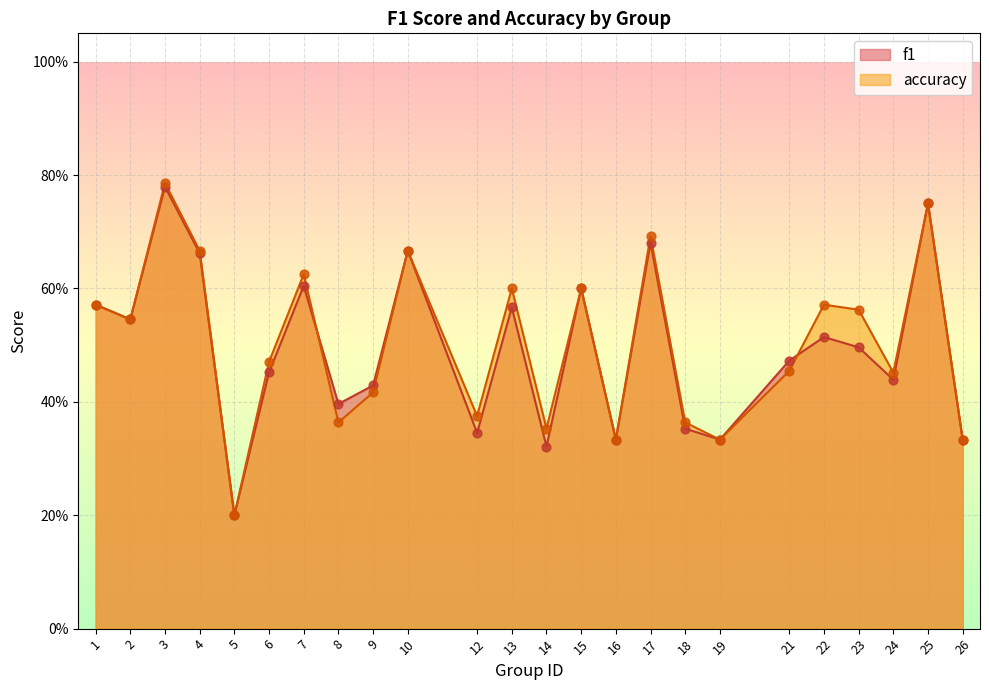

Is the value of accuracy at 9 greater than the value of f1 at 22?

No